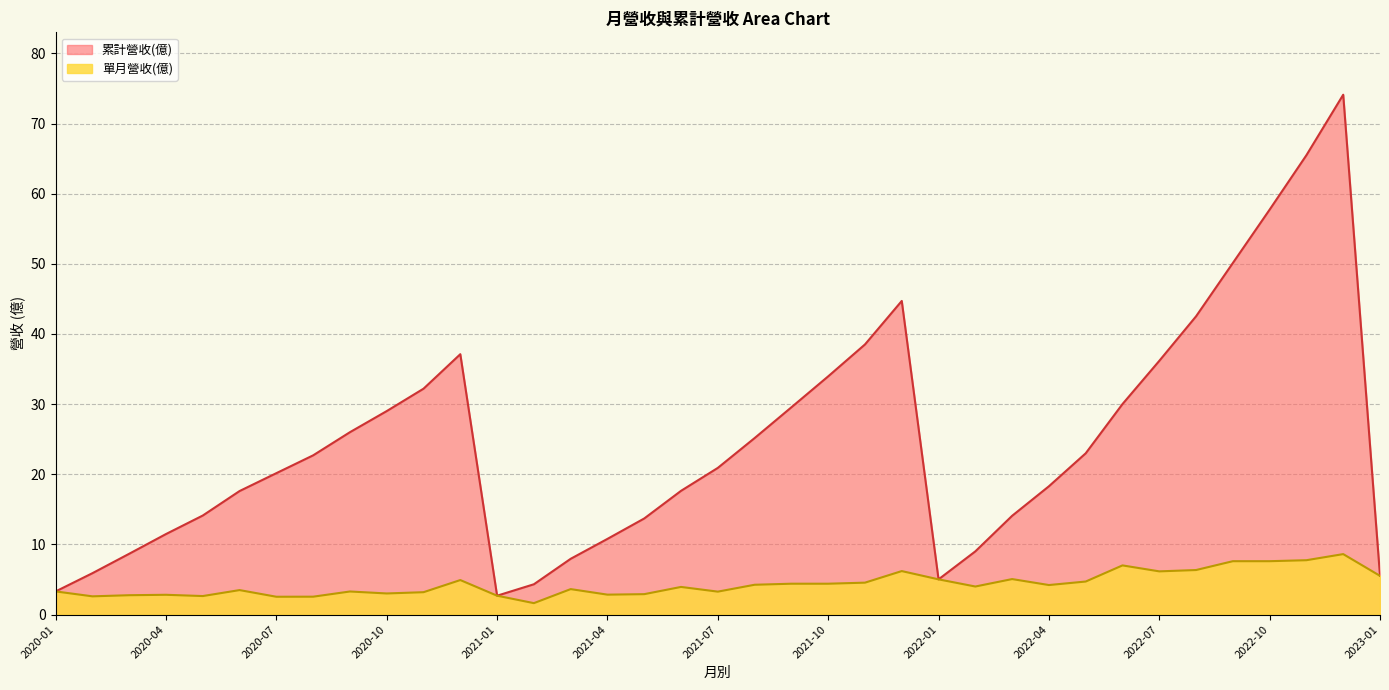

True or false: 單月營收(億) has more than 0 points higher than both neighbors.

True